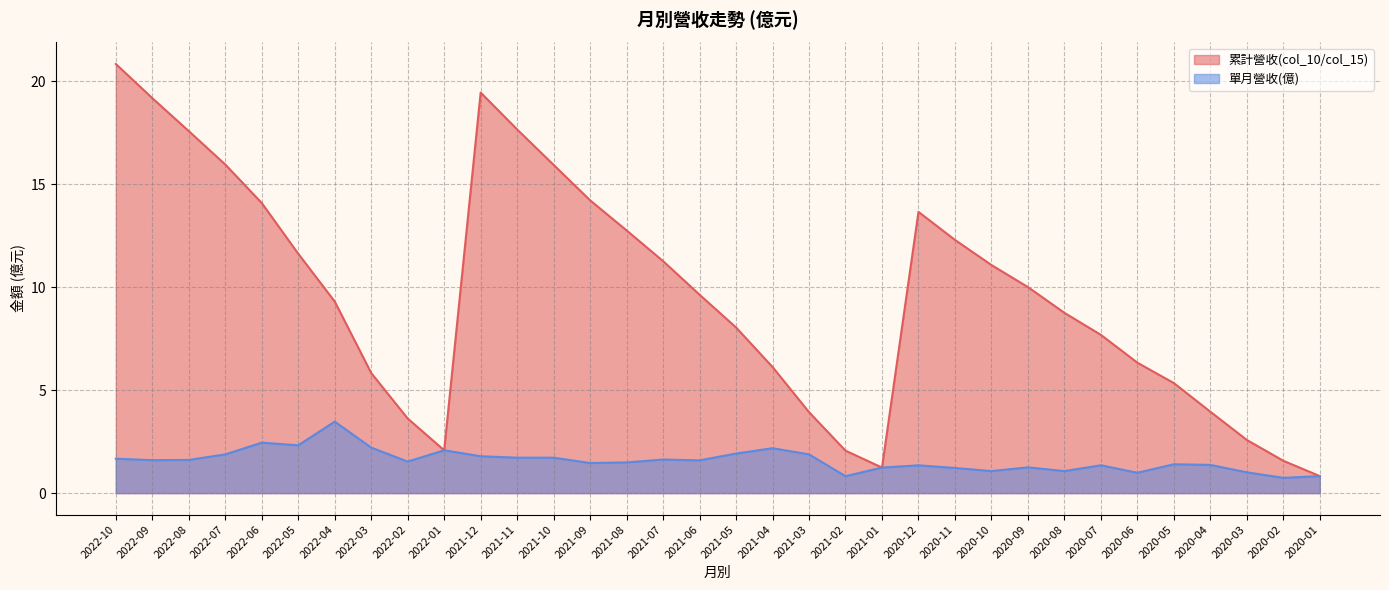

The value of 單月營收(億) at 2020-08 is 0.6. True or false?

False